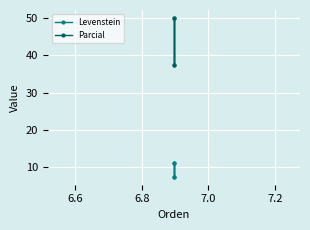

What is the sum of all Levenstein values?

37.0